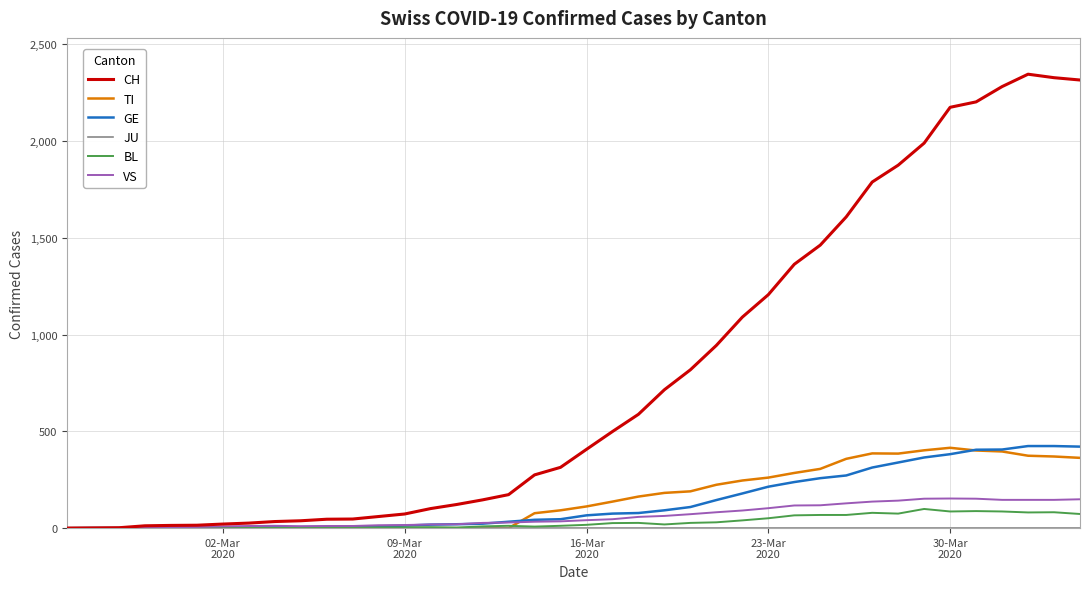

Which series has the largest range (max minus min)?

CH